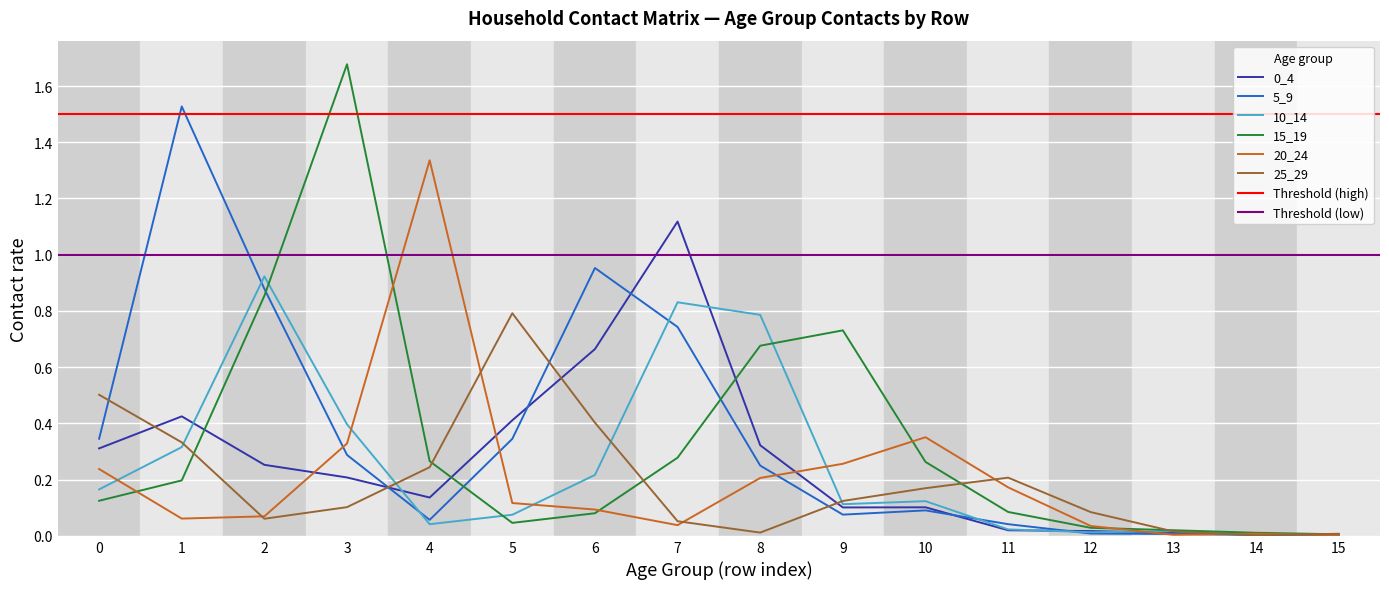

What is the sum of the 15_19 values at 11 and 13?

0.1